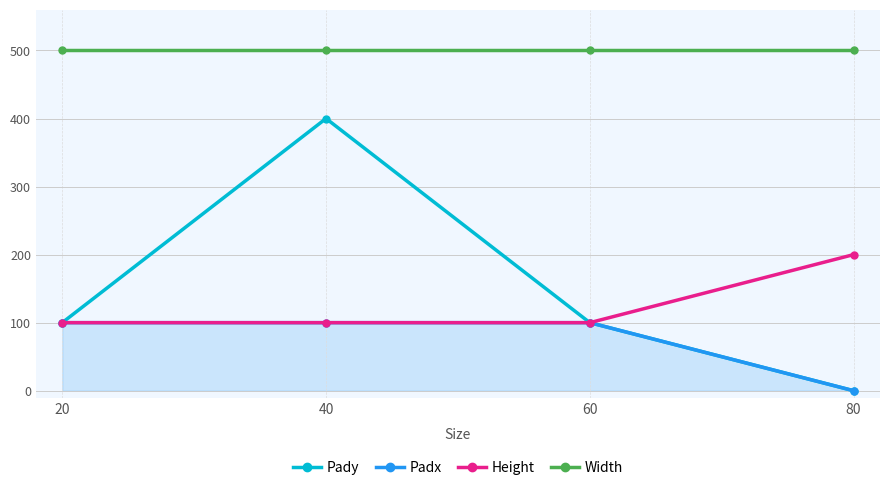

What is the maximum value shown in the chart?

500